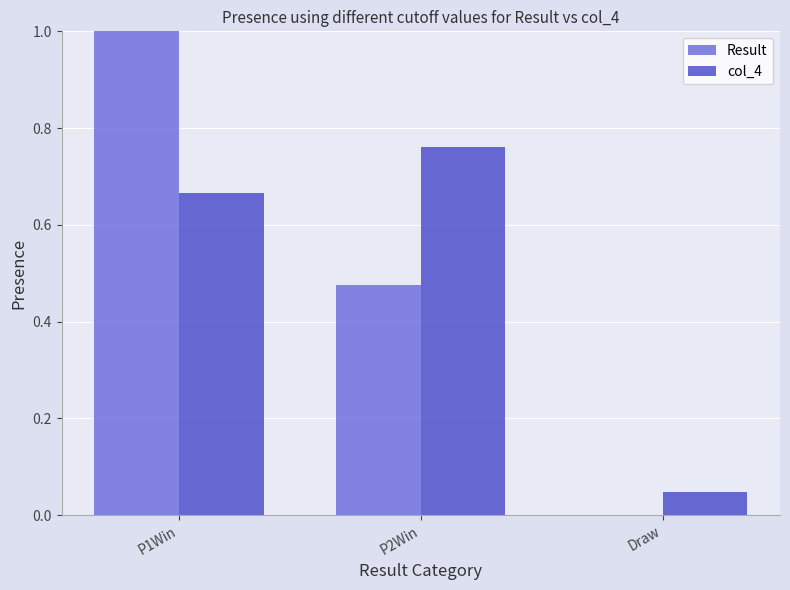

What is the greatest value displayed?

1.0